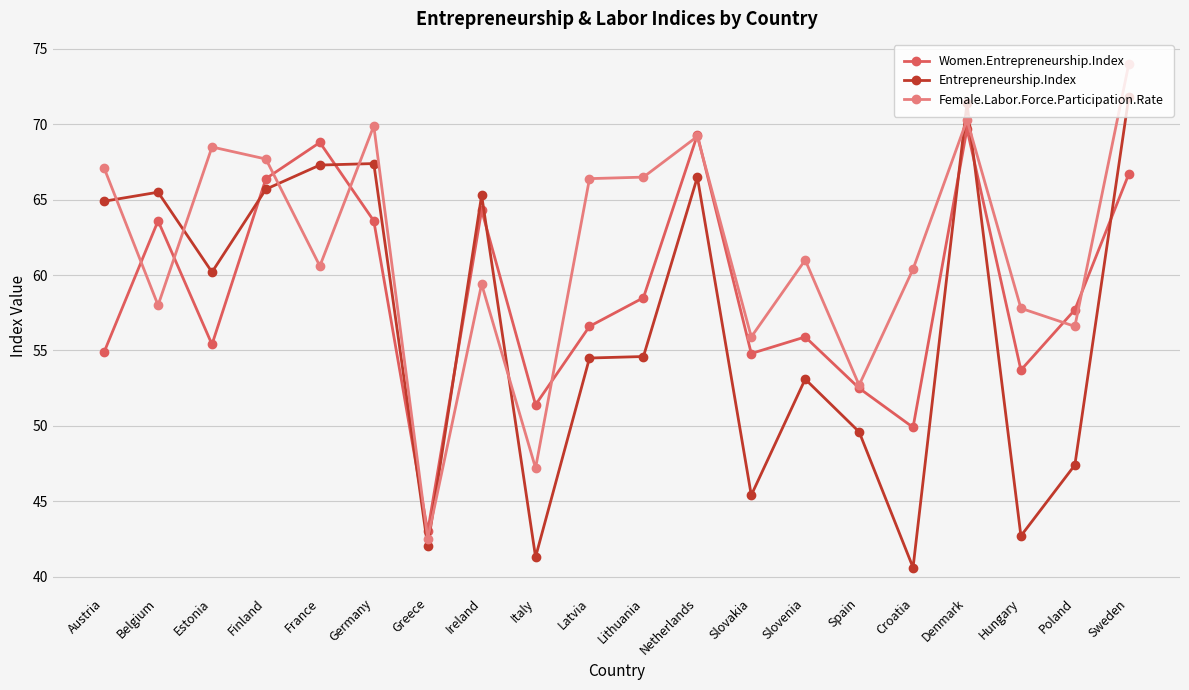

What is the label of the 19th point from the left?

Poland